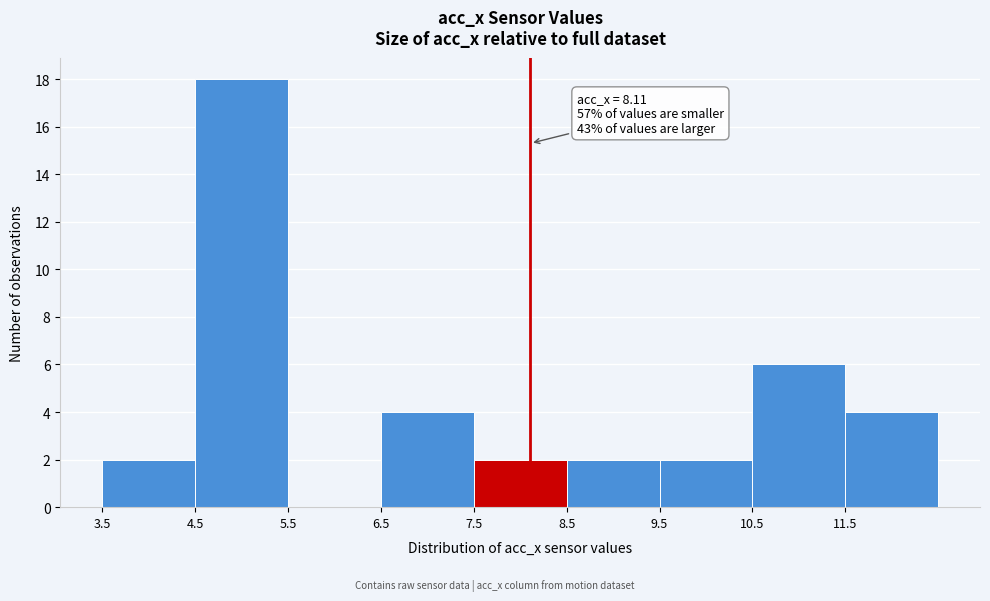

Which range on the x-axis has the tallest bar?

4.5 to 5.5